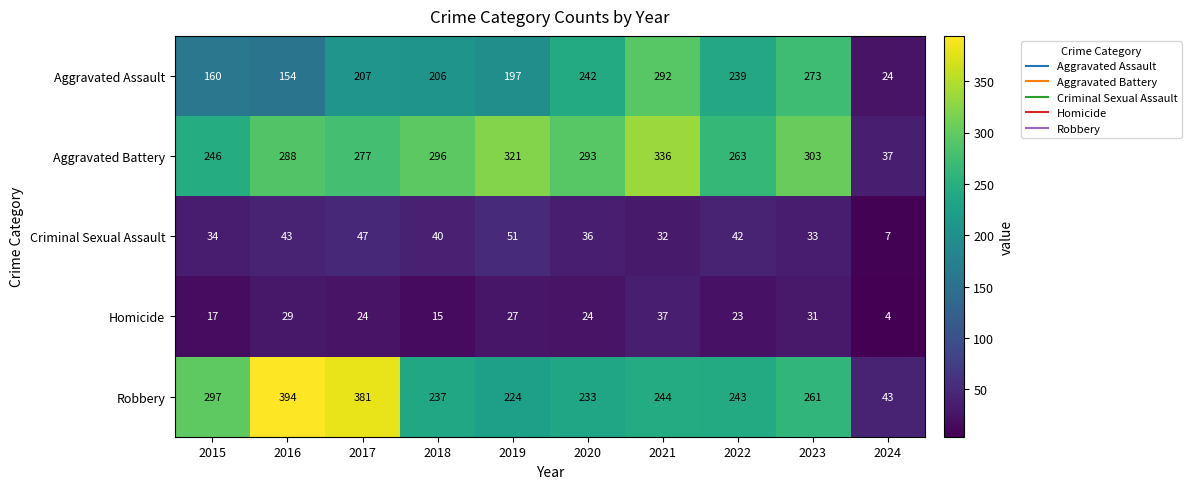

What is the lowest value of the Aggravated Assault series?

24